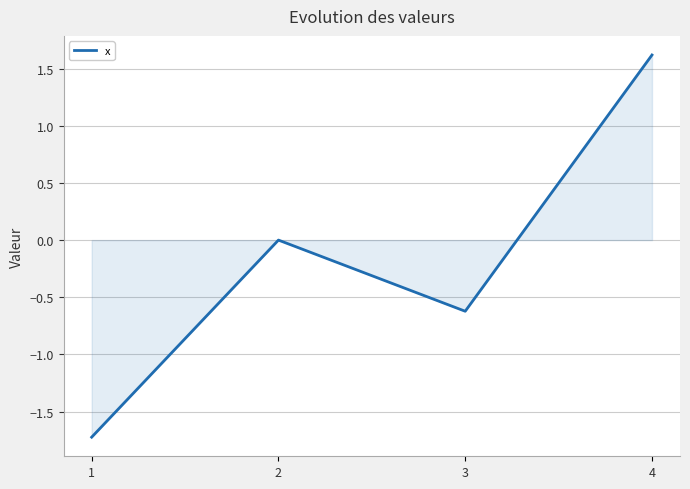

Reading left to right, list all the values displayed in this chart.

-1.7	0.0	-0.6	1.6